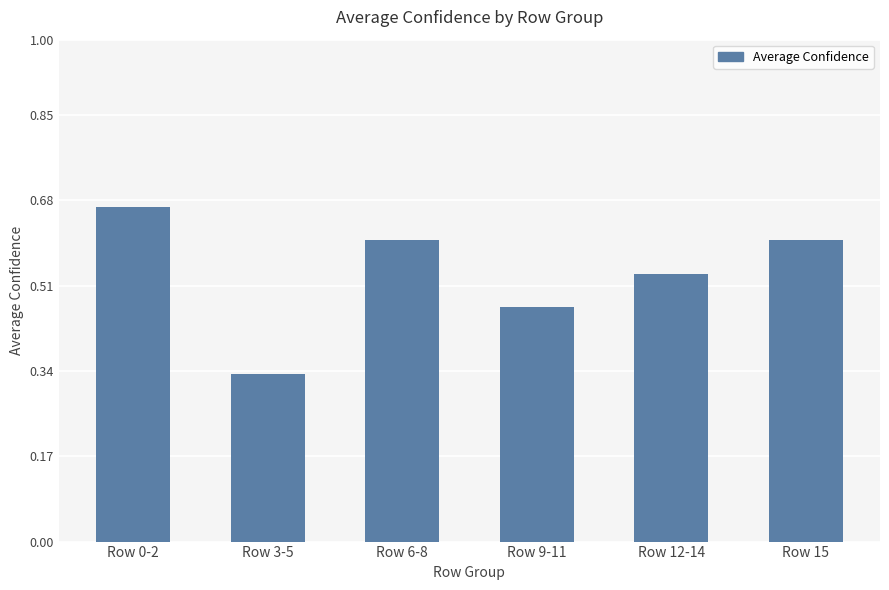

What is the sum of all values?

3.2